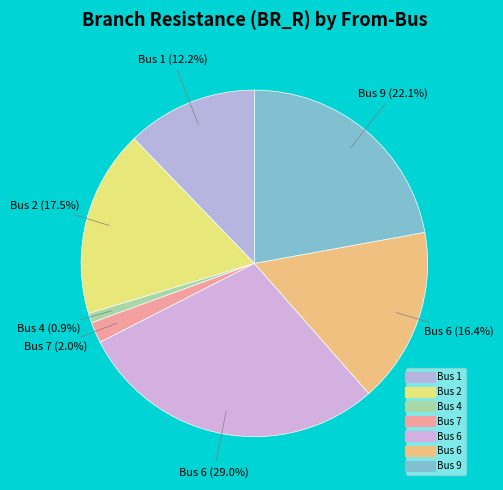

Which category has the smallest portion of the pie?

4